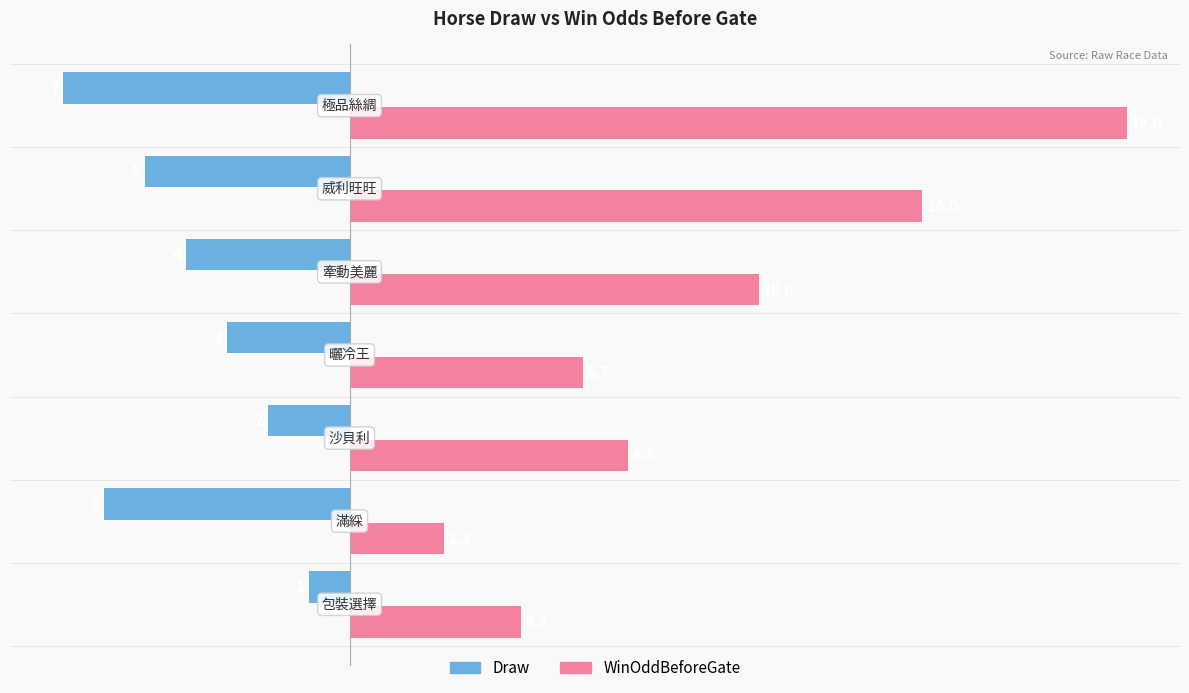

What is the highest value of the Draw series?

-1.0